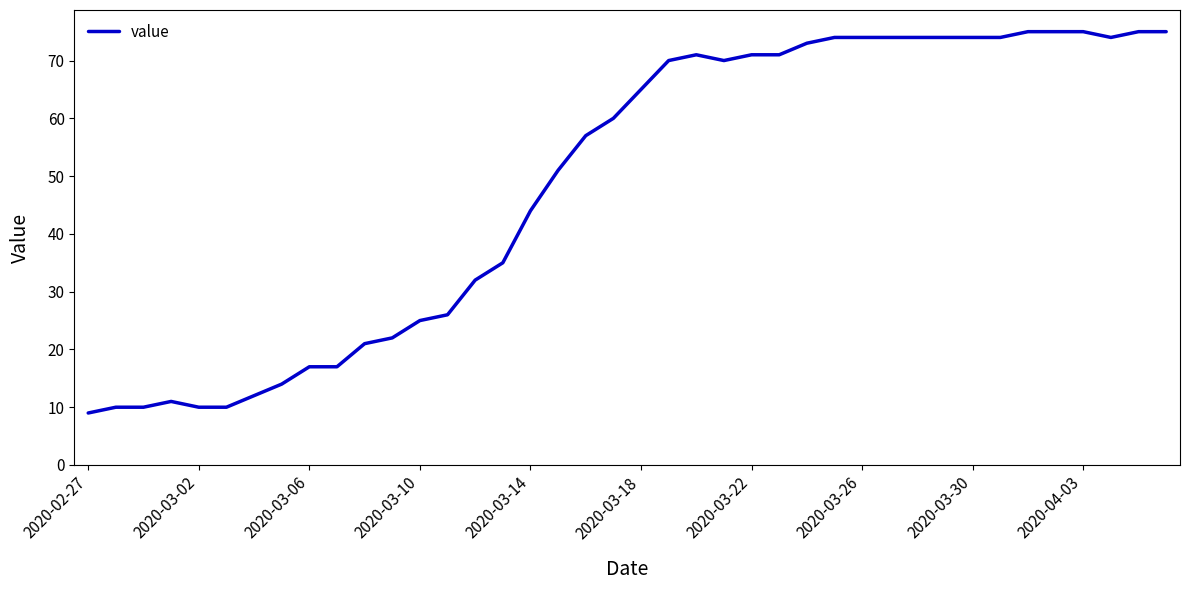

What is the minimum value shown in the chart?

9